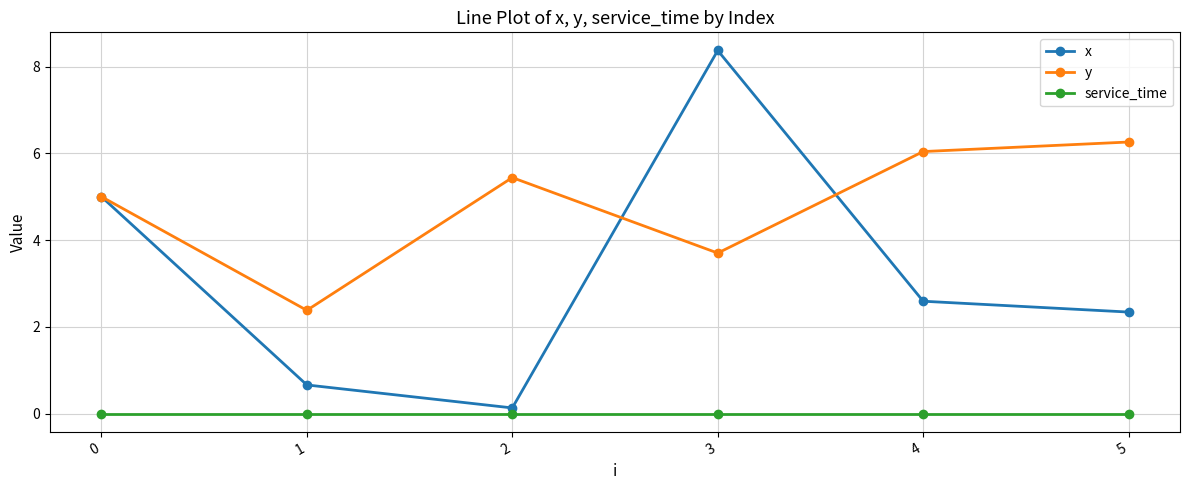

Rank the series at 3 from lowest to highest value.

service_time, y, x